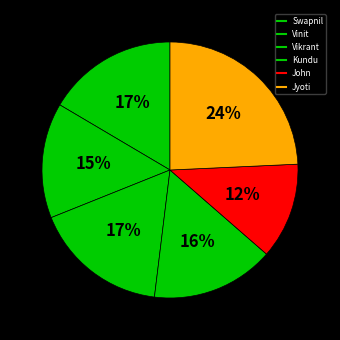

Is Vinit the majority of the pie?

No